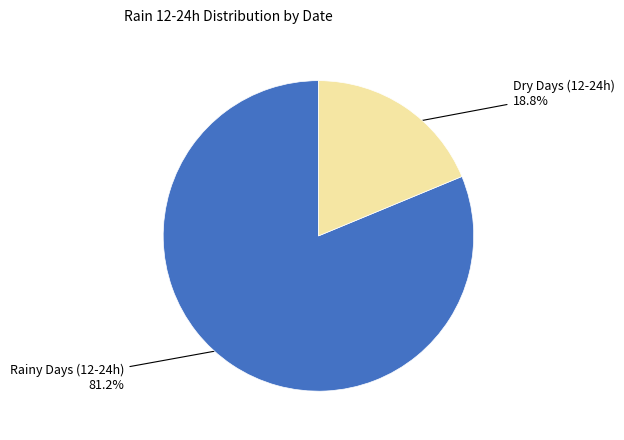

Is there any slice that represents more than half of the pie?

Yes